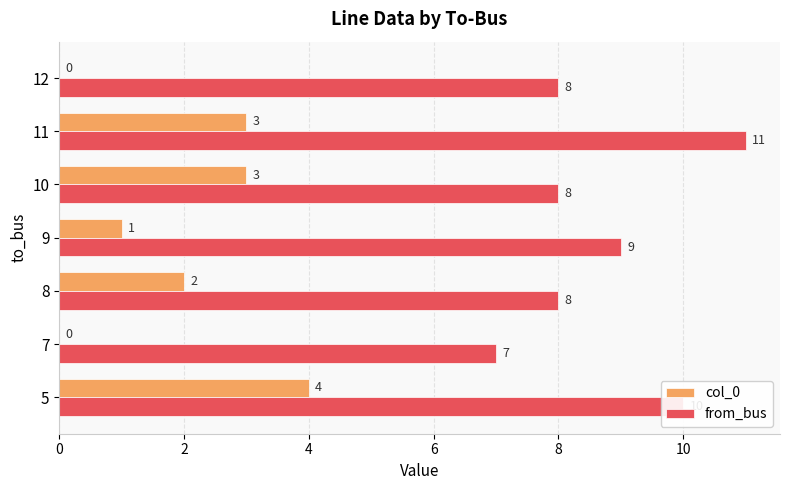

Which series has the largest total across all categories?

from_bus